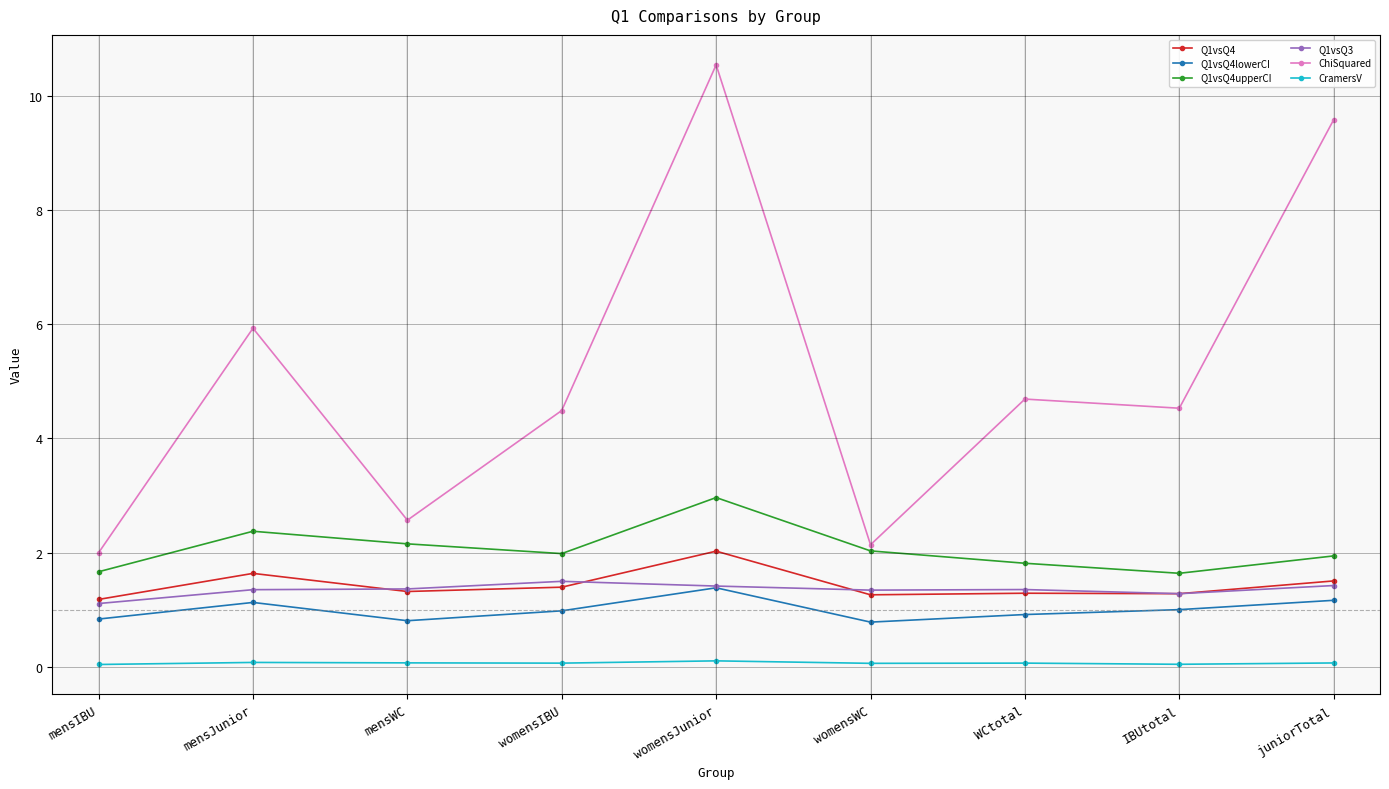

Is the value of Q1vsQ4upperCI at mensIBU greater than the value of ChiSquared at juniorTotal?

No